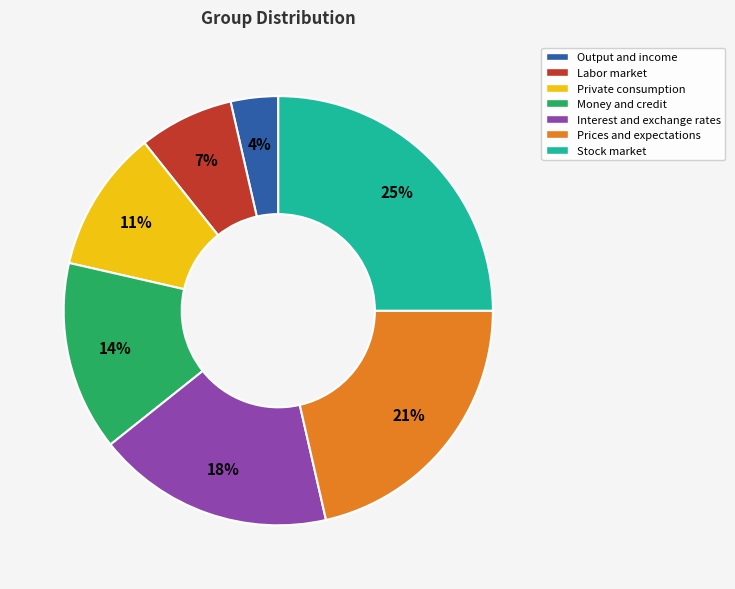

Is Money and credit the majority of the pie?

No